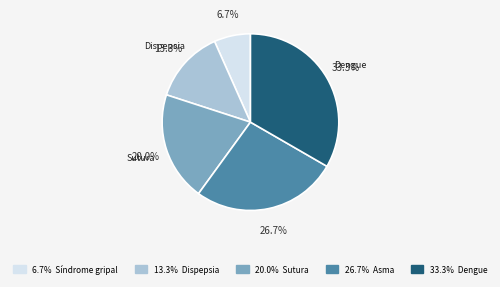

Which slice is the smallest?

Síndrome gripal